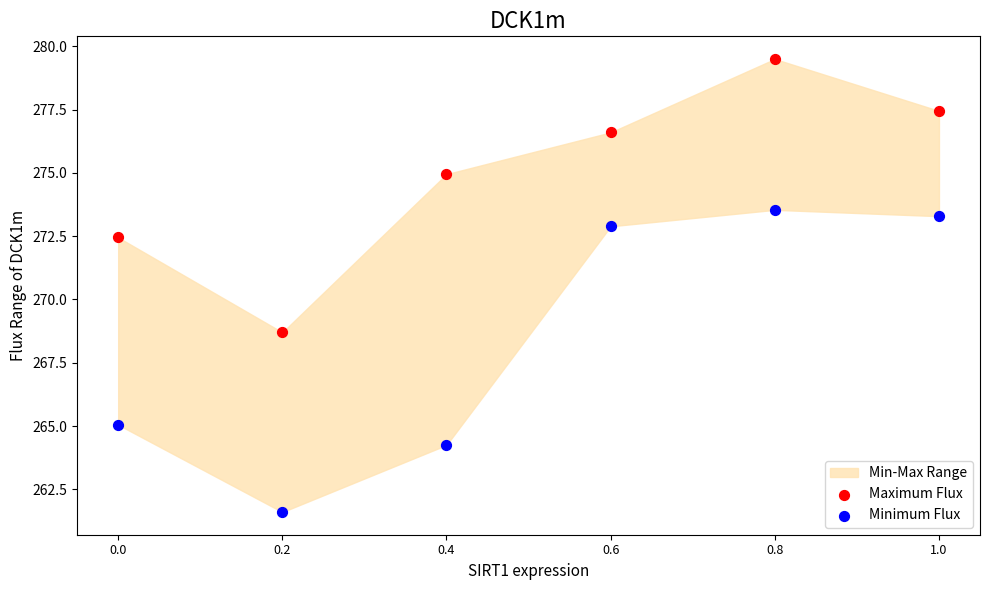

In the Minimum Flux series, what Y value is closest to 267?

265.1